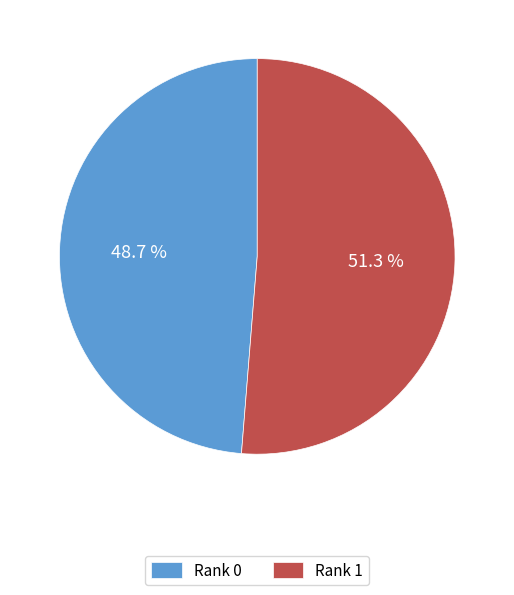

Rank the categories by value from lowest to highest.

Rank 0, Rank 1